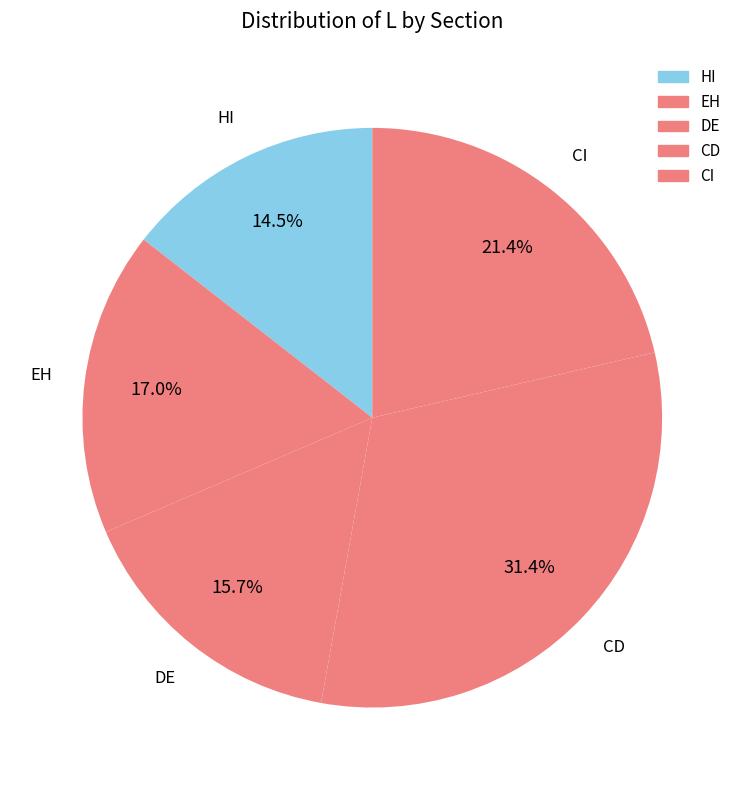

Which slice is the smallest?

HI